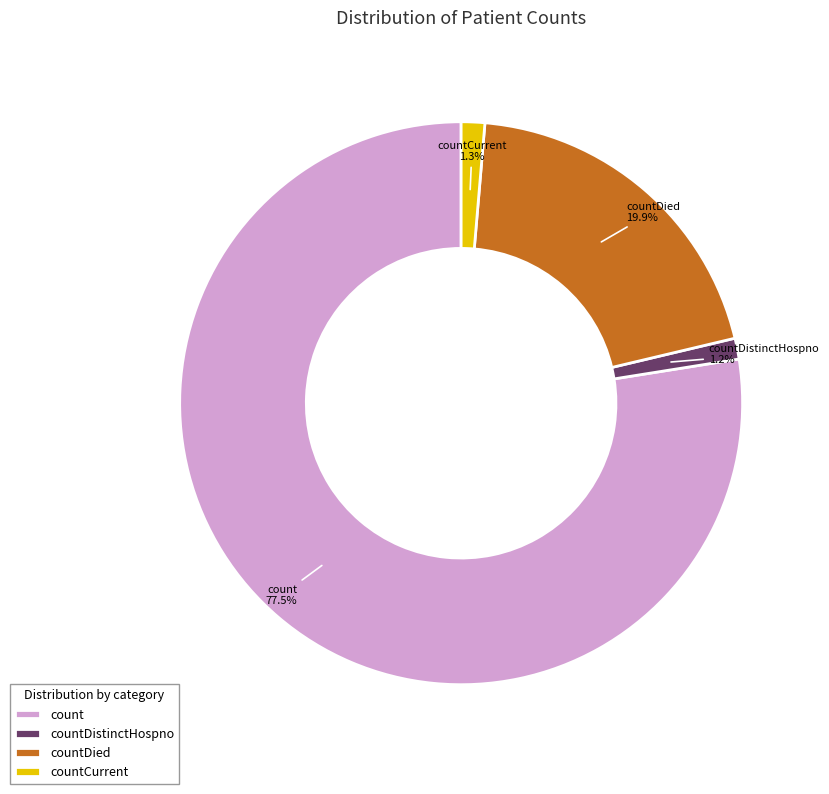

What percentage is the countDistinctHospno slice, to the nearest percent?

1%